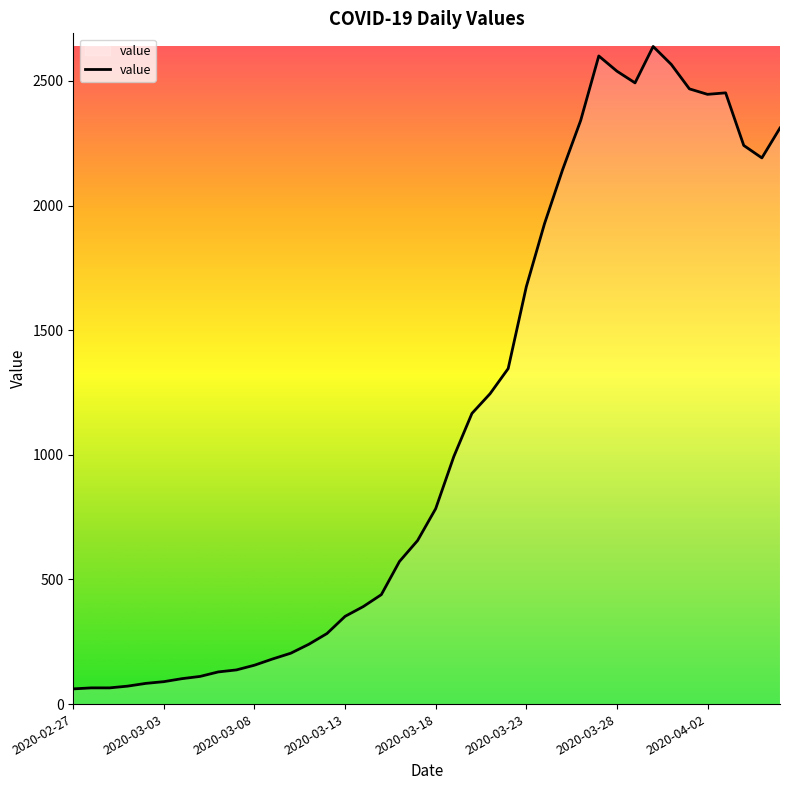

What is the difference between the maximum and minimum values?

2577